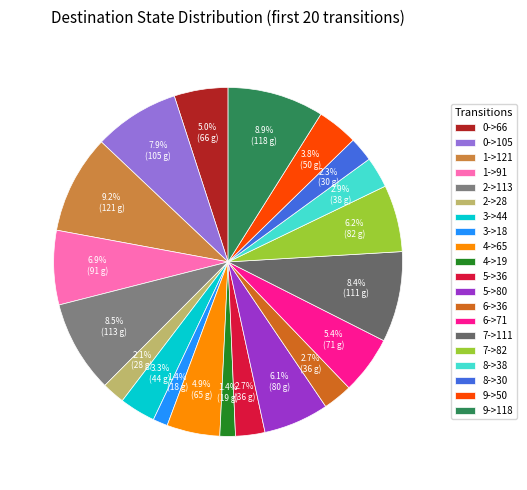

How many segments does this pie chart have?

20